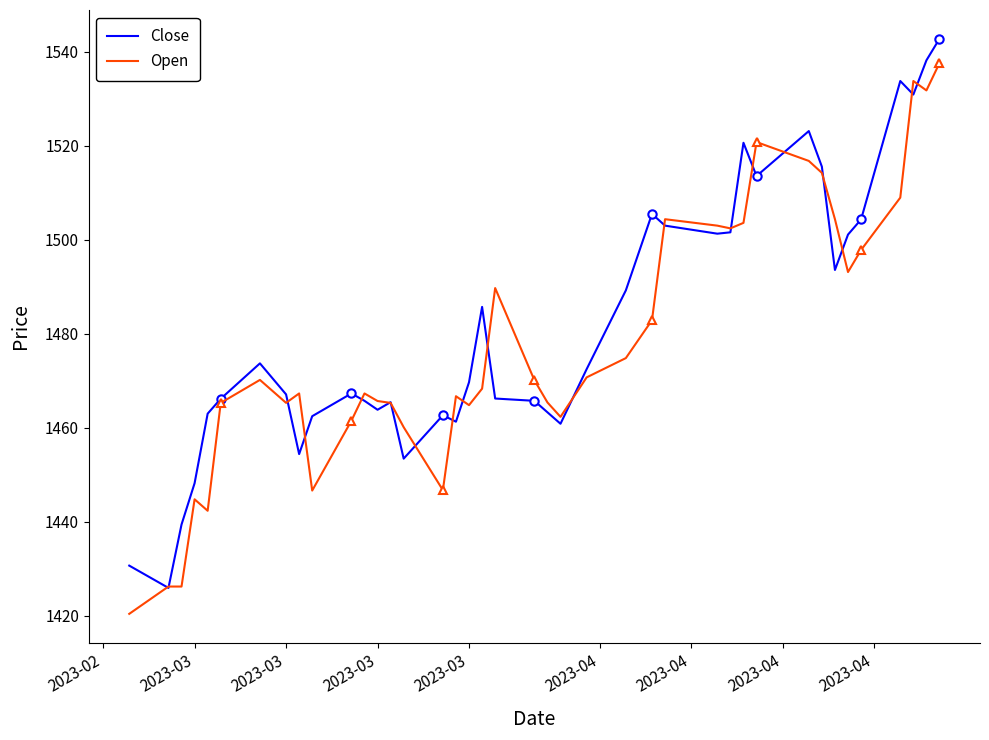

At which label does Open reach its minimum?

2023-02